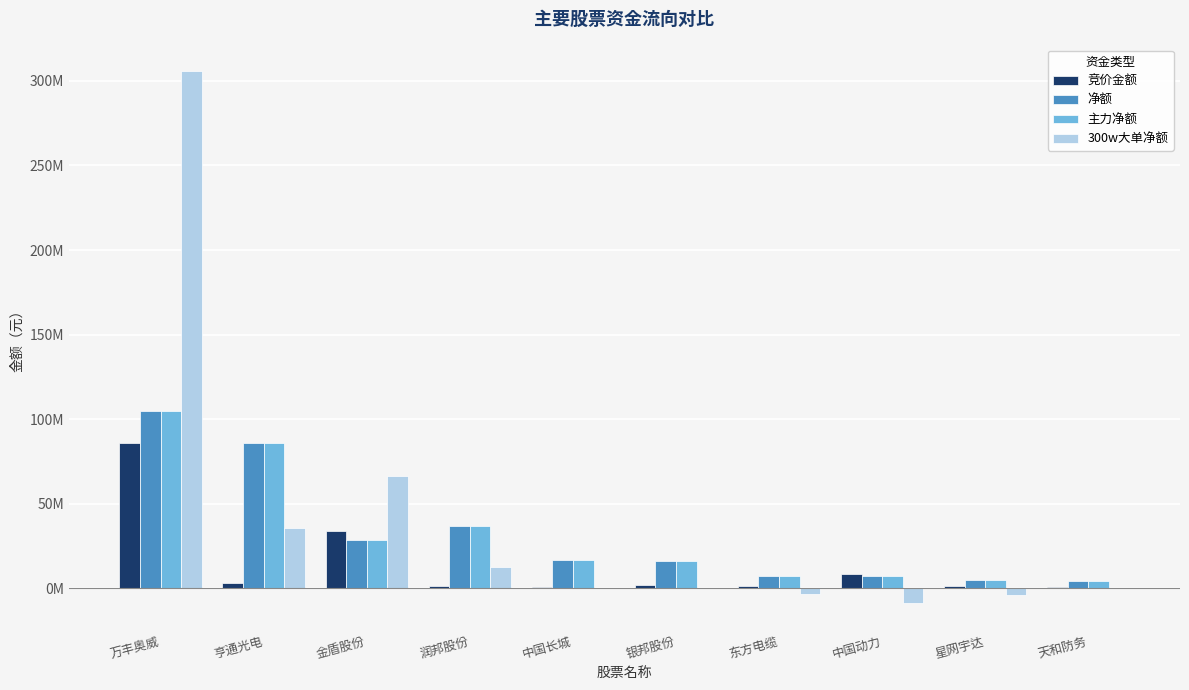

Does the chart contain stacked bars?

No